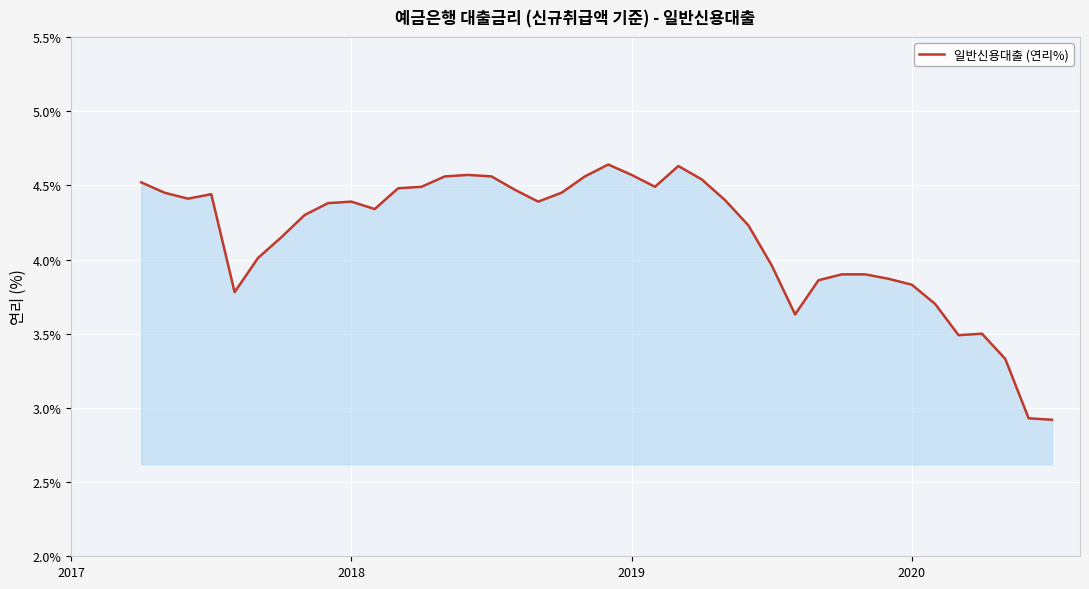

Does the chart have visible grid lines?

Yes